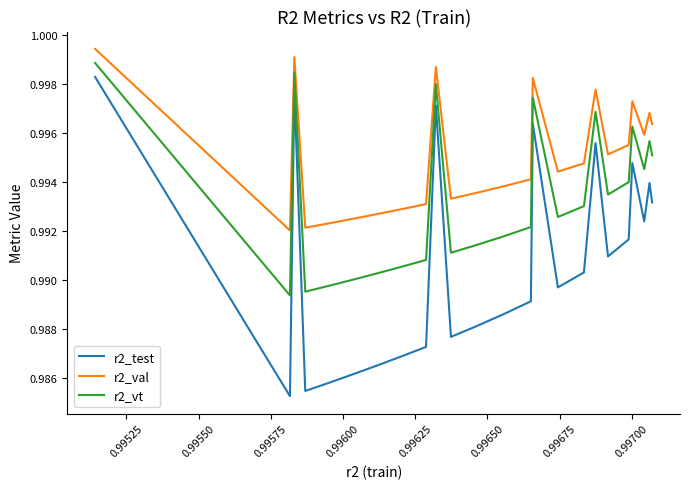

How many lines are shown in the chart?

3